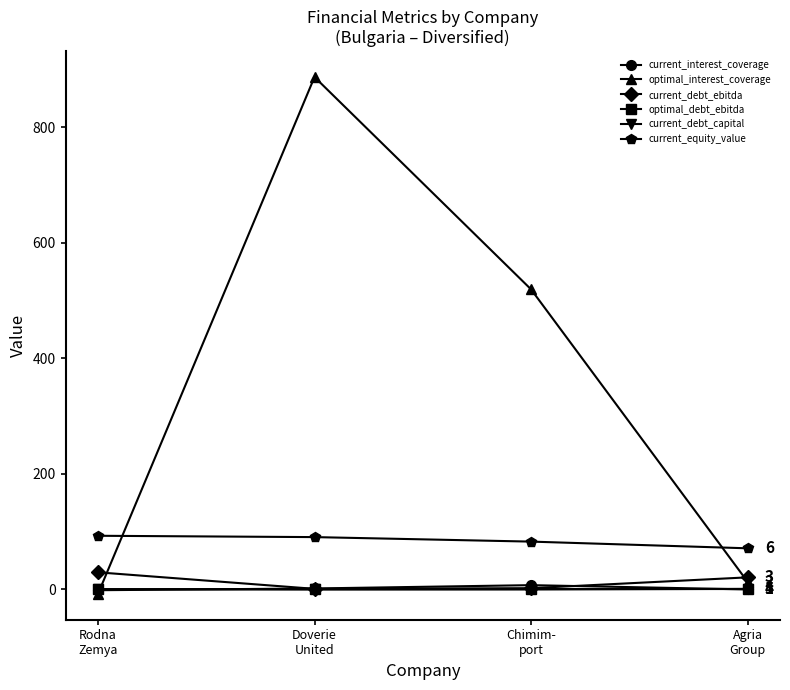

What is the label of the 2nd point from the right?

Chimim-
port